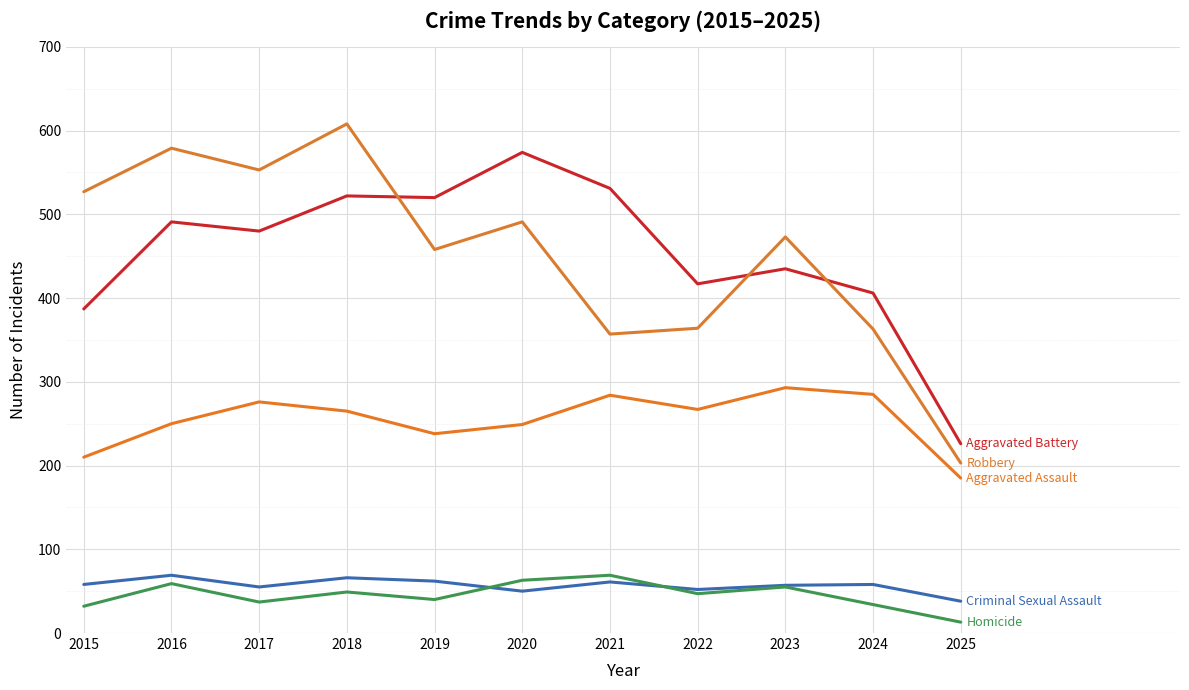

The Aggravated Battery series shows 738 at 2019. True or false?

False